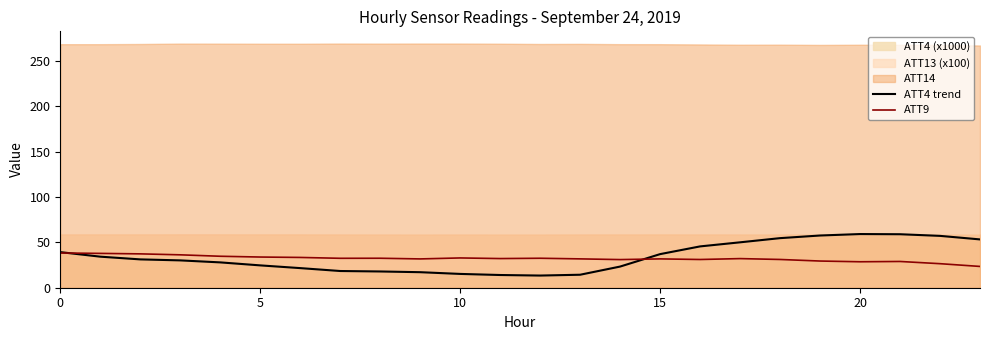

Which series ends up on top after the final intersection of ATT4 trend and ATT9?

ATT4 trend